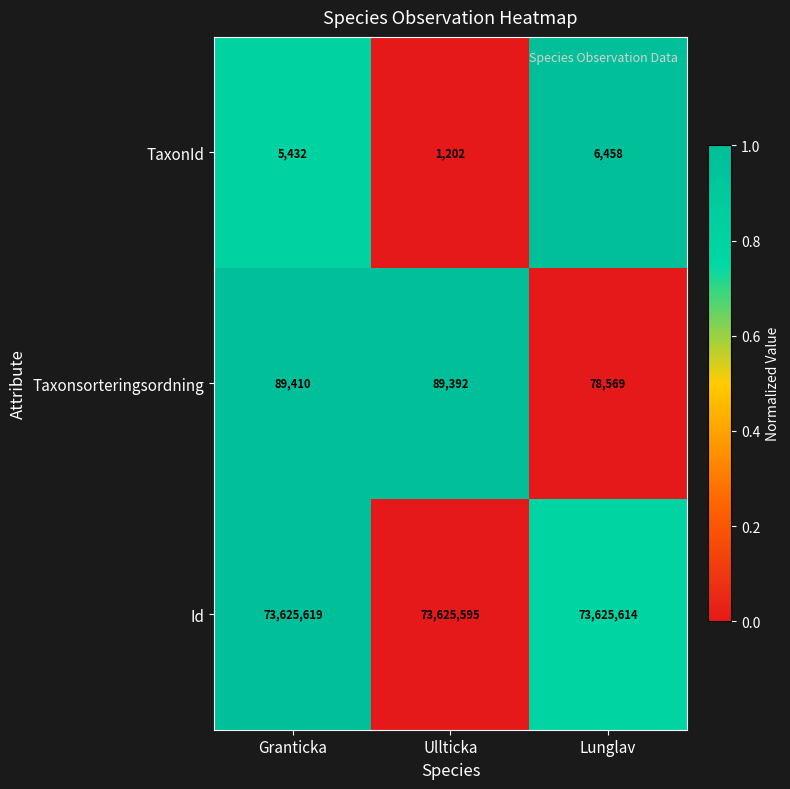

Reading right to left, extract all data points from this chart.

TaxonId: Lunglav=6458	Ullticka=1202	Granticka=5432
Taxonsorteringsordning: Lunglav=78569	Ullticka=89392	Granticka=89410
Id: Lunglav=73625614	Ullticka=73625595	Granticka=73625619